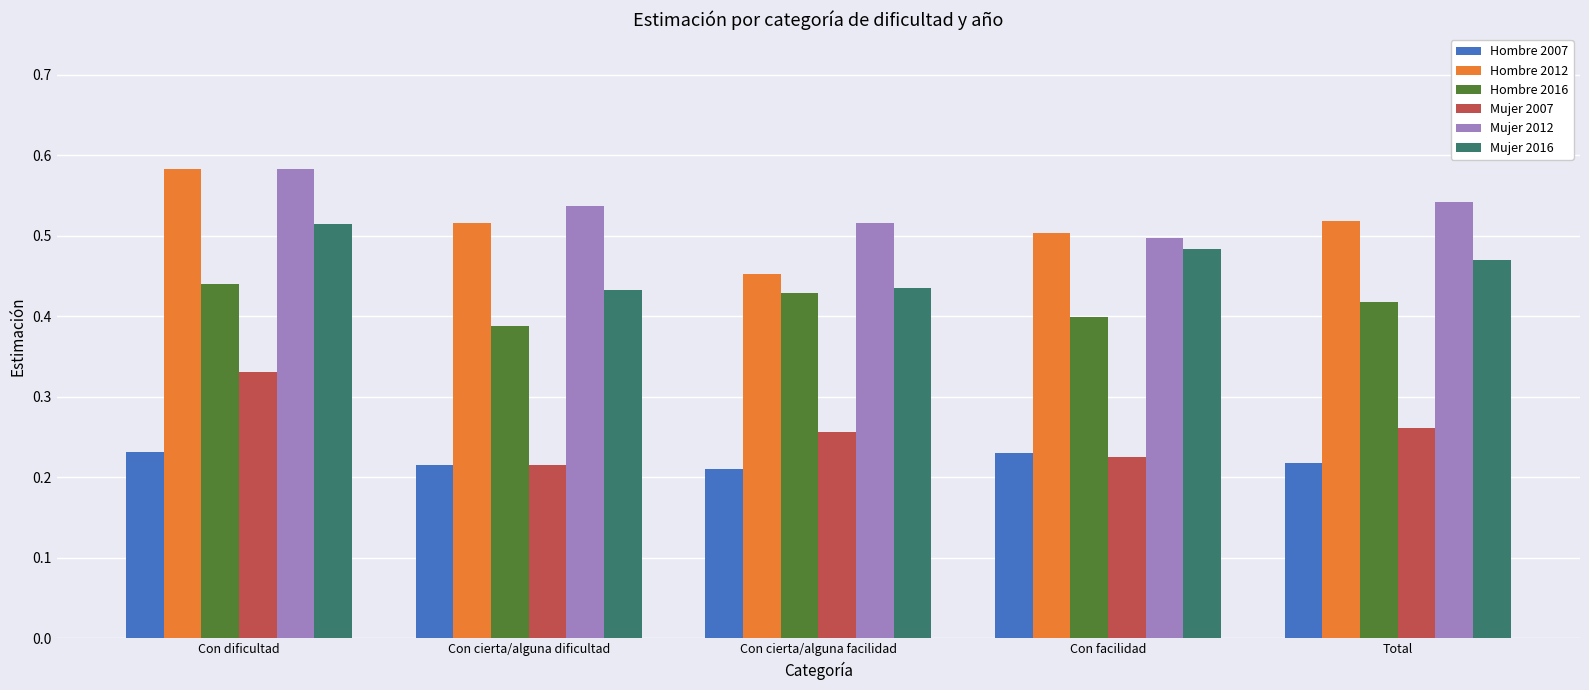

Which series has the largest total across all categories?

Mujer 2012